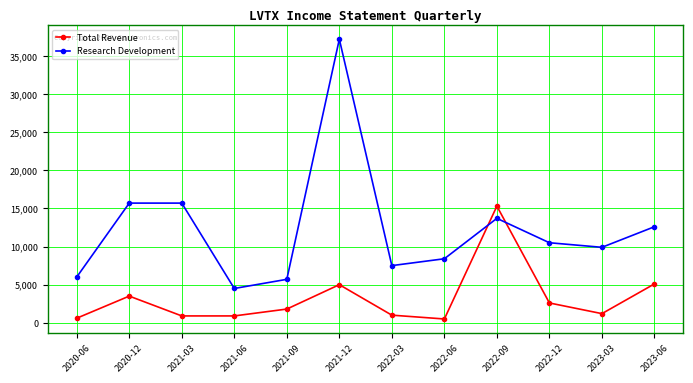

What is the label of the 6th point from the left?

2021-12